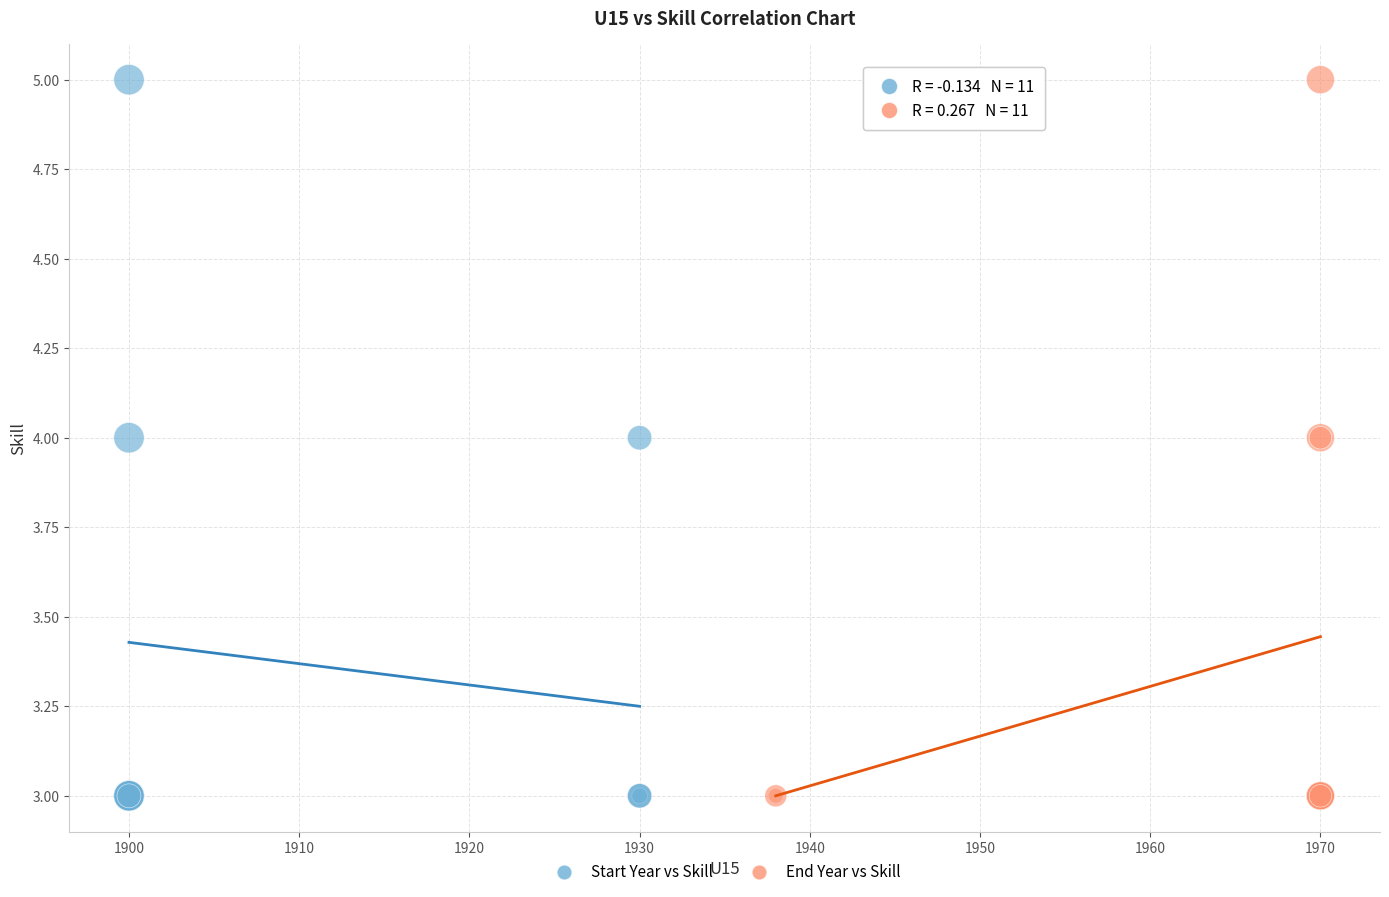

What are all the series names shown in the legend?

Start Year vs Skill, End Year vs Skill